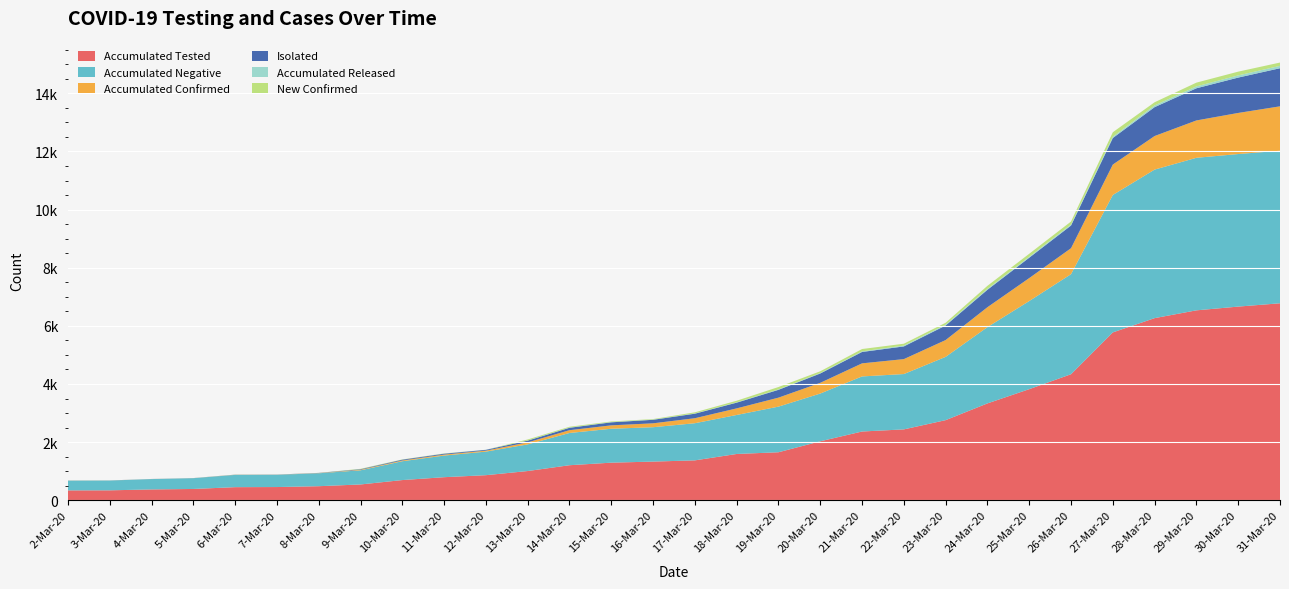

Reading left to right, list all the values displayed in this chart.

Accumulated Tested: 339	341	372	388	450	454	483	543	694	793	862	1005	1205	1293	1330	1372	1592	1651	2028	2365	2438	2756	3332	3822	4336	5775	6266	6534	6663	6777
Accumulated Negative: 335	337	356	371	422	422	445	487	648	744	811	917	1109	1167	1183	1278	1342	1570	1643	1895	1904	2177	2625	3032	3443	4729	5111	5249	5249	5249
Accumulated Confirmed: 2	2	2	2	4	4	6	19	27	34	34	69	96	117	134	172	227	309	369	450	514	579	685	790	893	1046	1155	1285	1414	1528
Isolated: 2	2	2	2	4	4	6	19	27	30	27	60	83	104	121	156	197	269	321	392	437	500	600	701	780	913	994	1107	1217	1311
Accumulated Released: 0	0	0	0	0	0	0	0	0	2	3	5	8	8	8	9	11	15	16	20	29	30	30	31	35	46	59	64	75	81
New Confirmed: 2	0	0	0	2	0	2	13	8	7	0	35	27	21	17	38	55	82	60	81	64	65	106	105	103	153	109	130	129	114